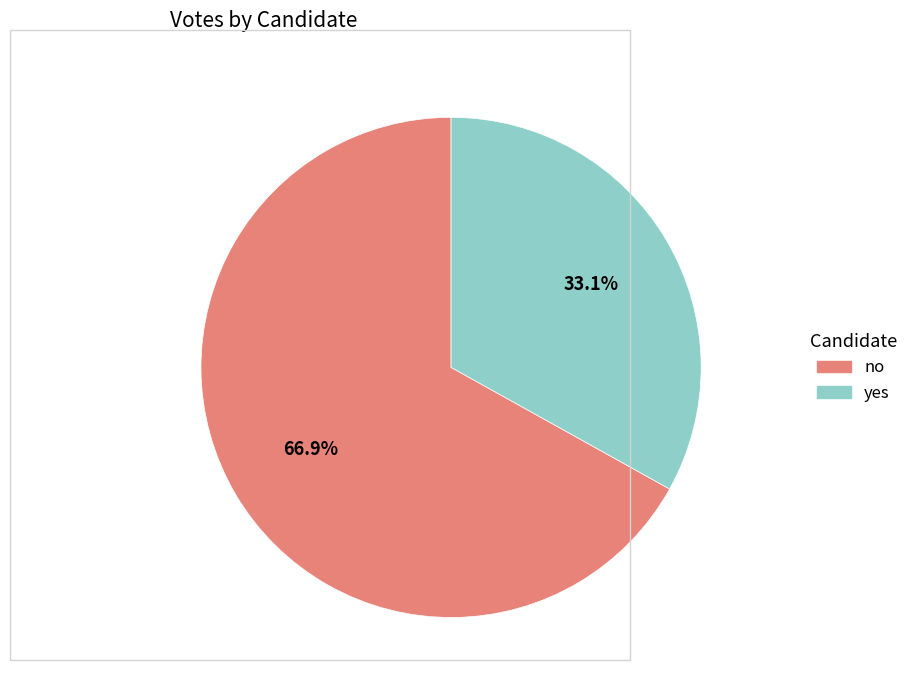

Count the number of slices in the pie.

2